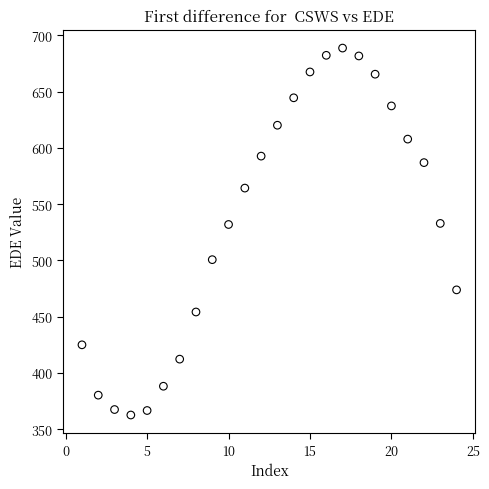

What is the range of X values (max minus min)?

23.0